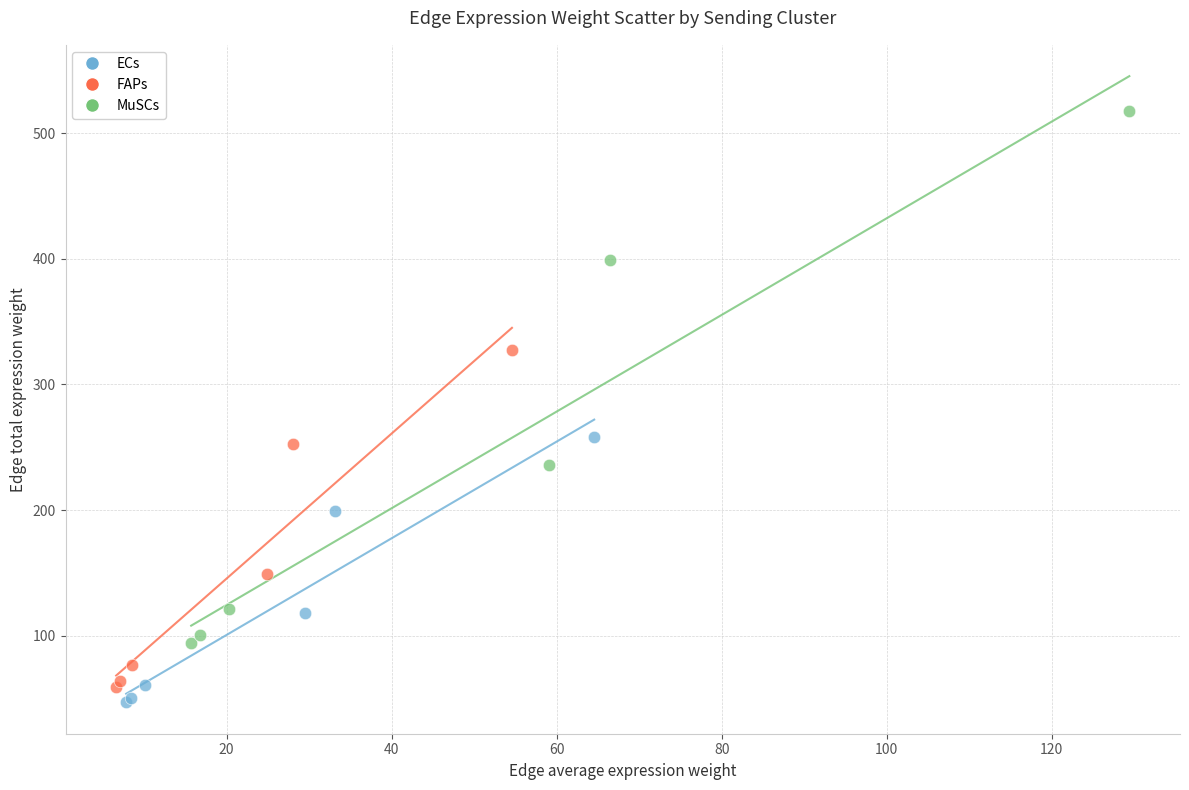

Which series has the largest Y range (max minus min)?

MuSCs